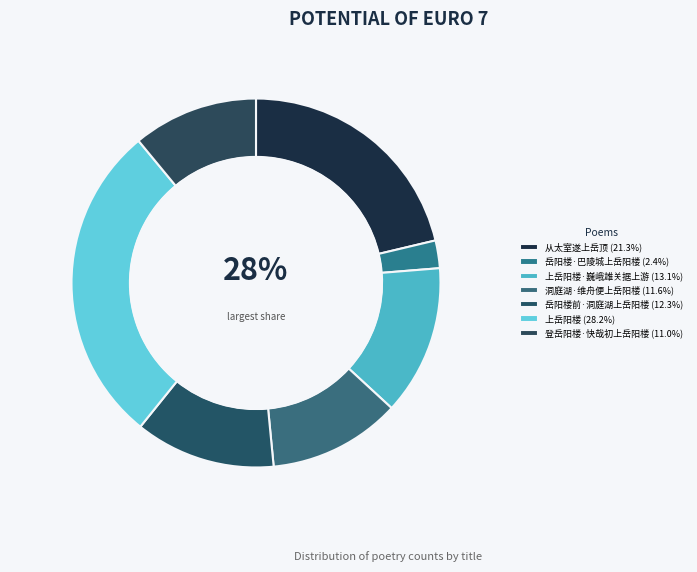

How many slices are in this pie chart?

7